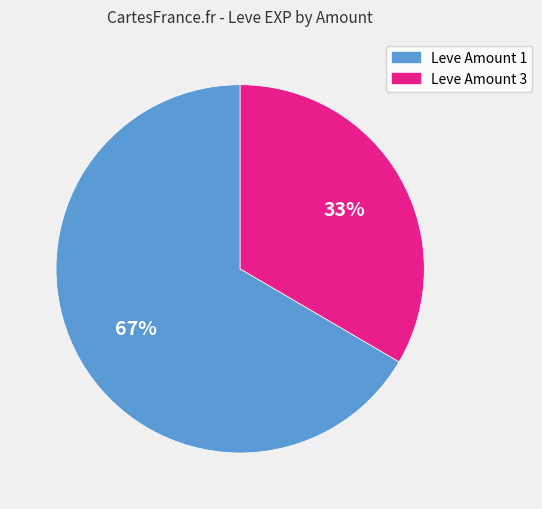

Does any single category account for the majority?

Yes